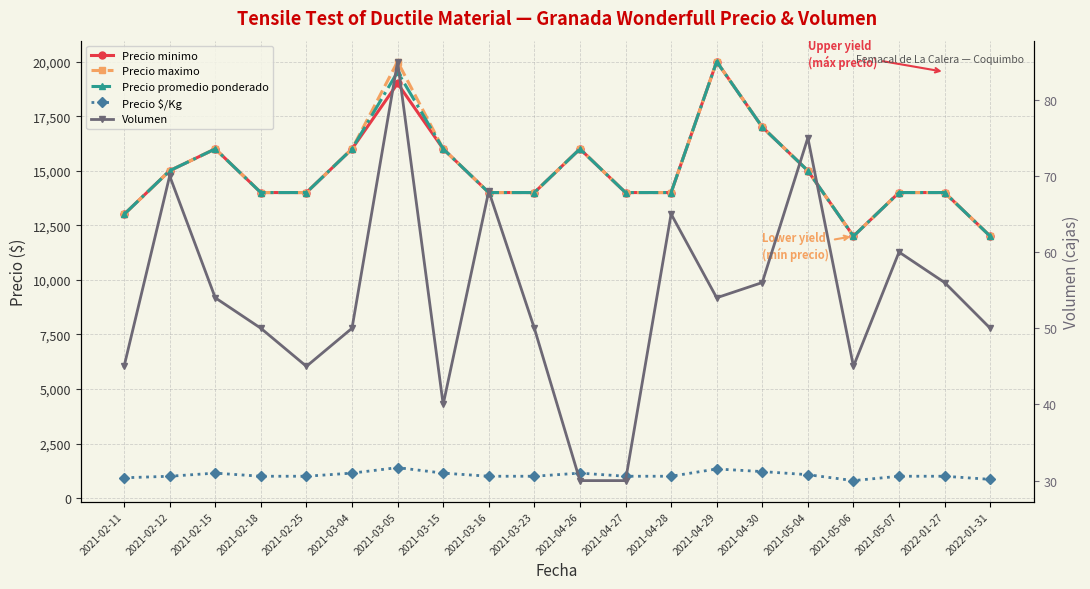

True or false: Precio promedio ponderado and Precio maximo cross at least once.

False